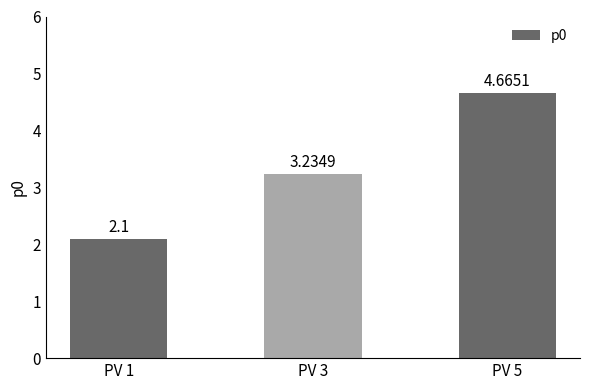

What value does the data have at PV 1?

2.1